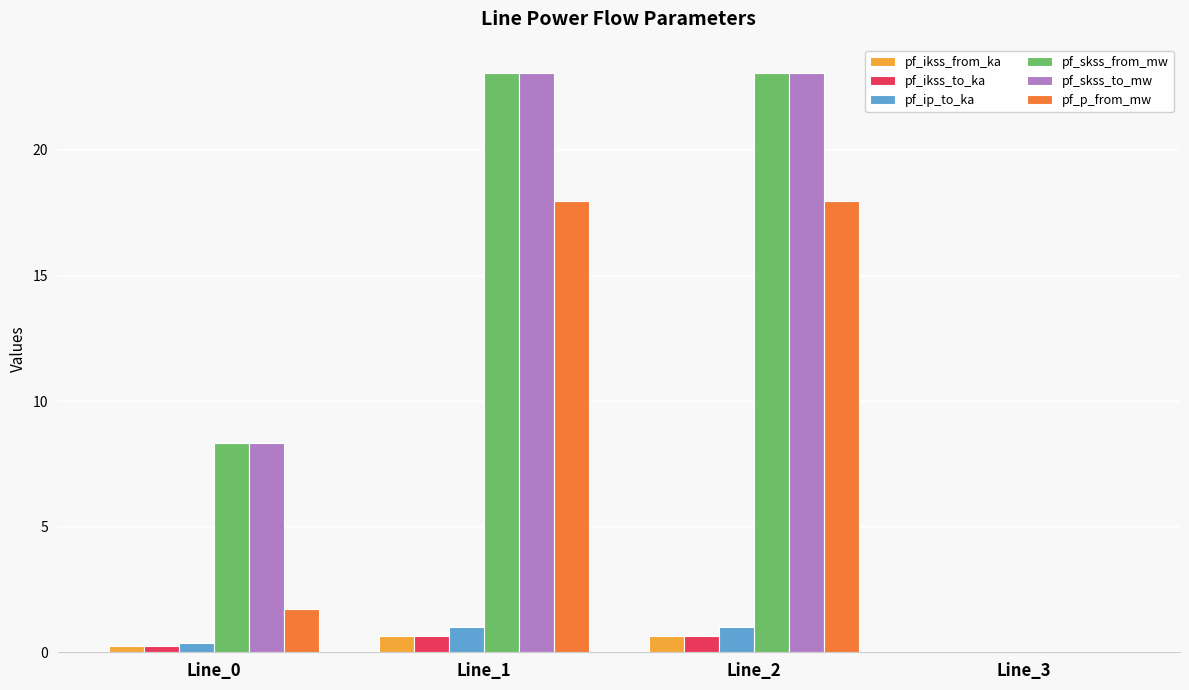

What is the sum of the pf_ikss_to_ka values at Line_3 and Line_0?

0.2